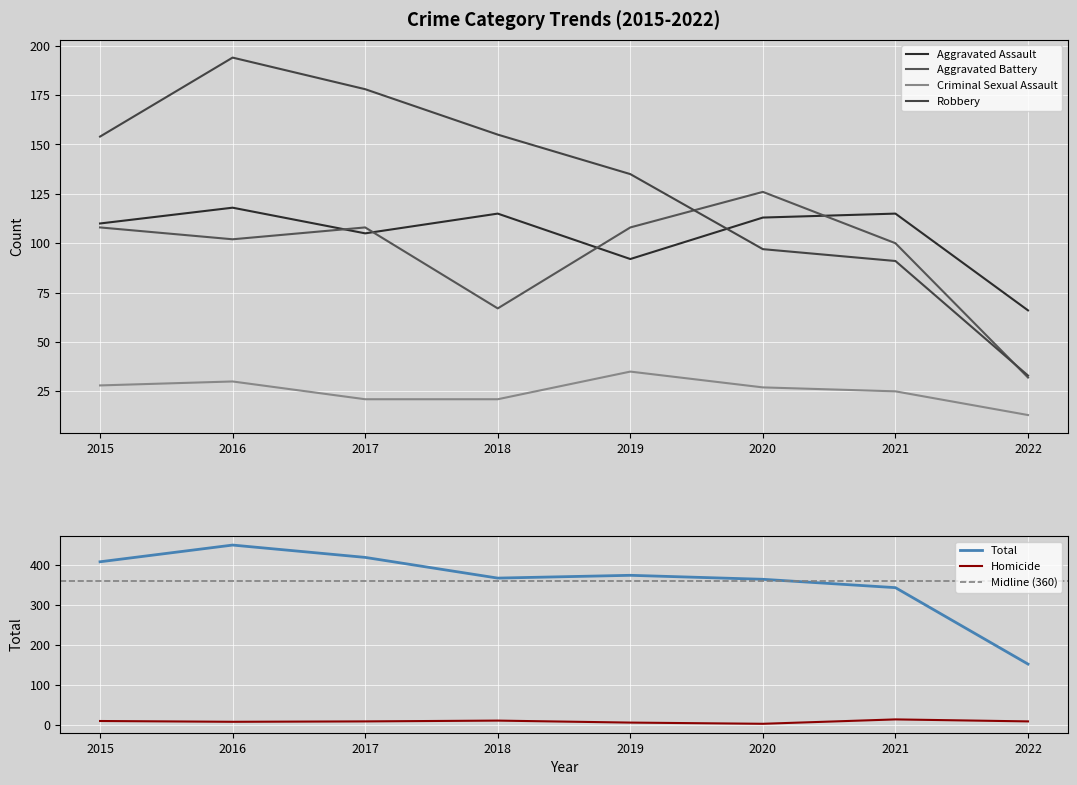

The Robbery series shows 142 at 2021. True or false?

False